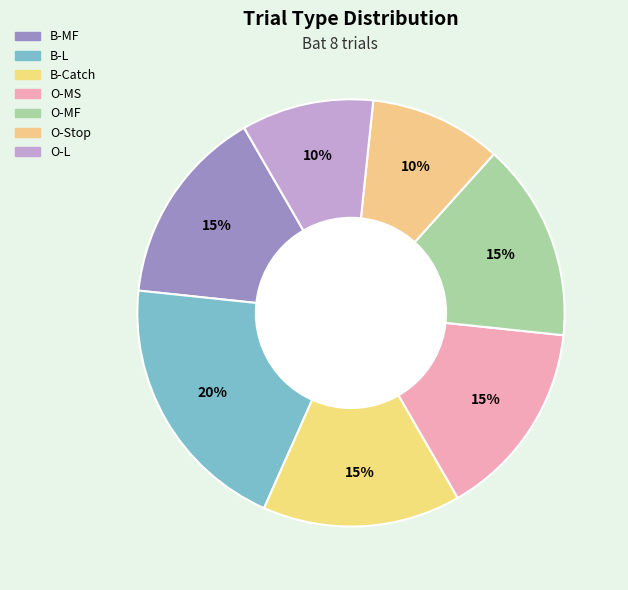

How many segments does this pie chart have?

7